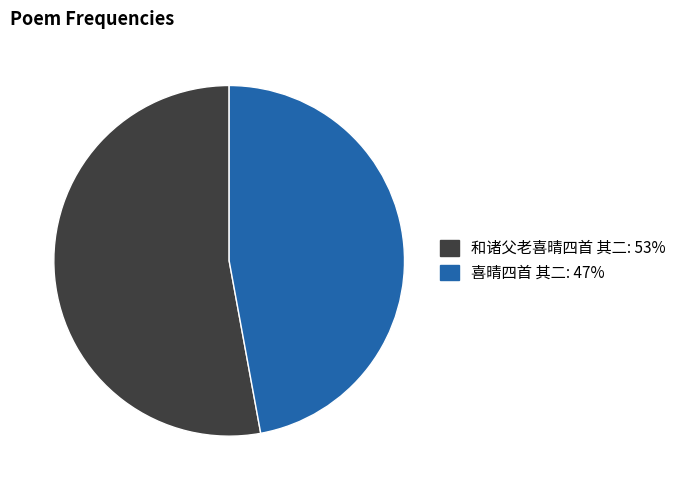

True or false: 和诸父老喜晴四首 其二 accounts for 67% of the total.

False